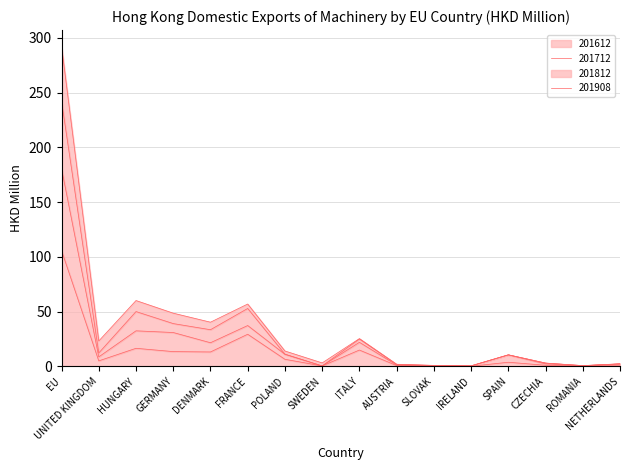

What is the highest value of the 201612 series?

105.7